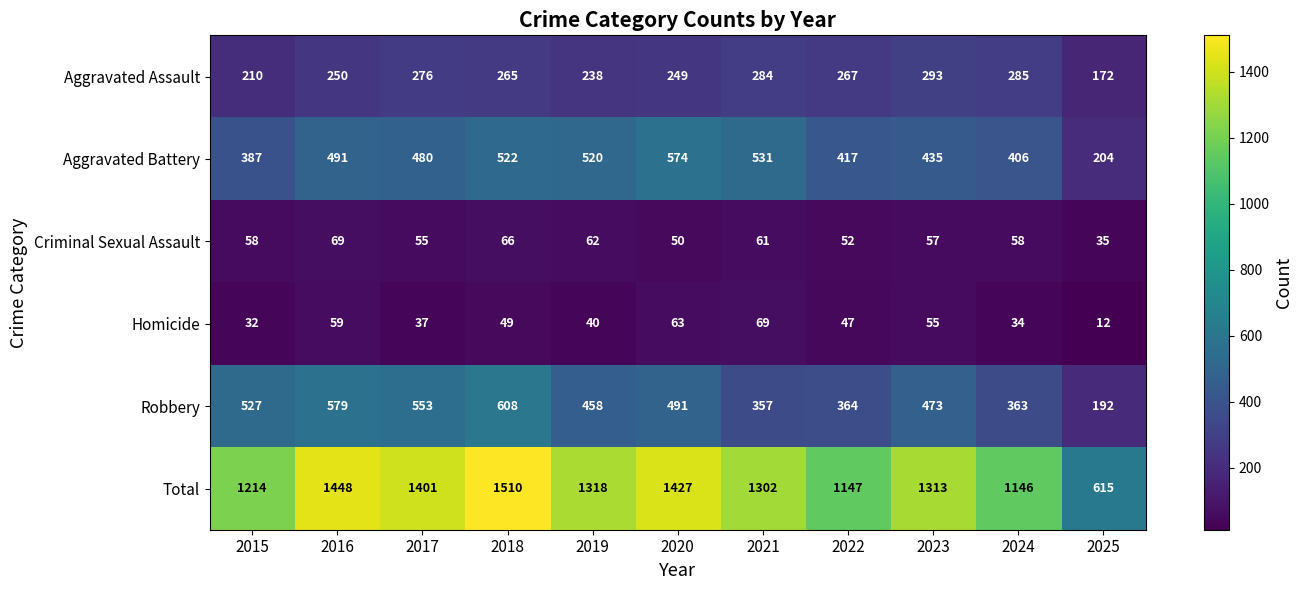

The Aggravated Battery series shows 520 at 2019. True or false?

True